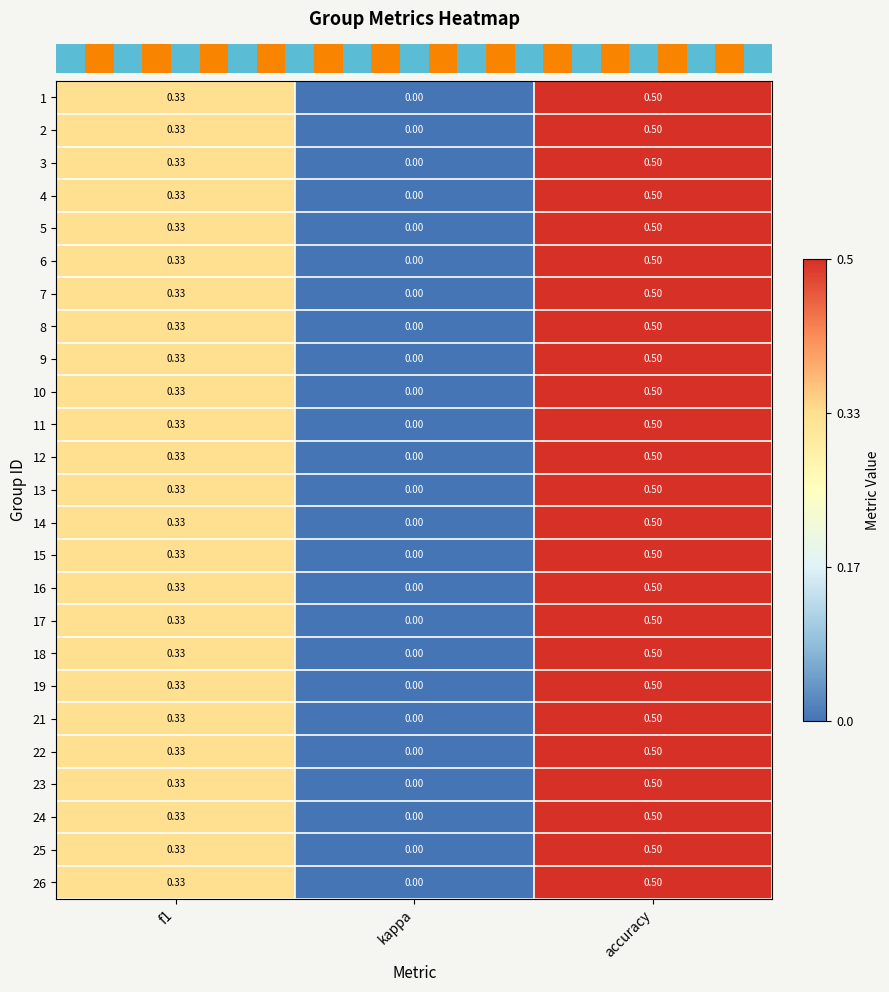

Is the value of 11 at accuracy greater than the value of 24 at kappa?

Yes